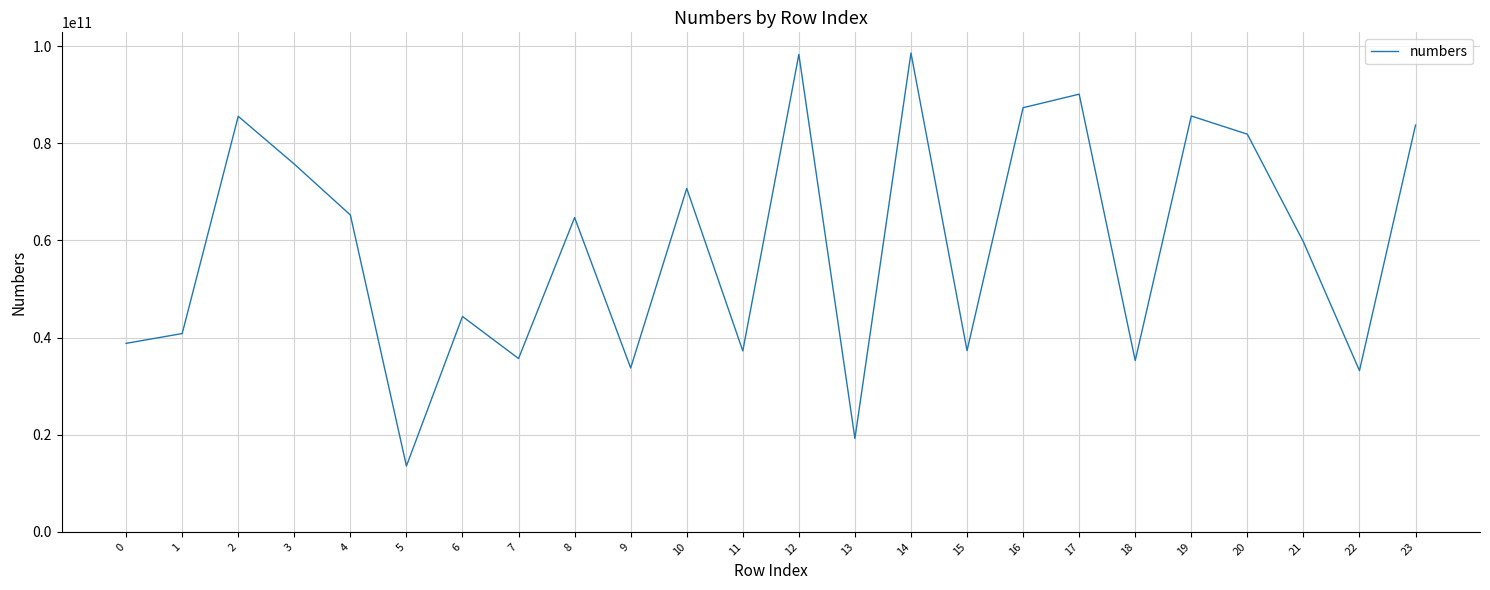

Read the value at 17, to the nearest 10.

90135330110